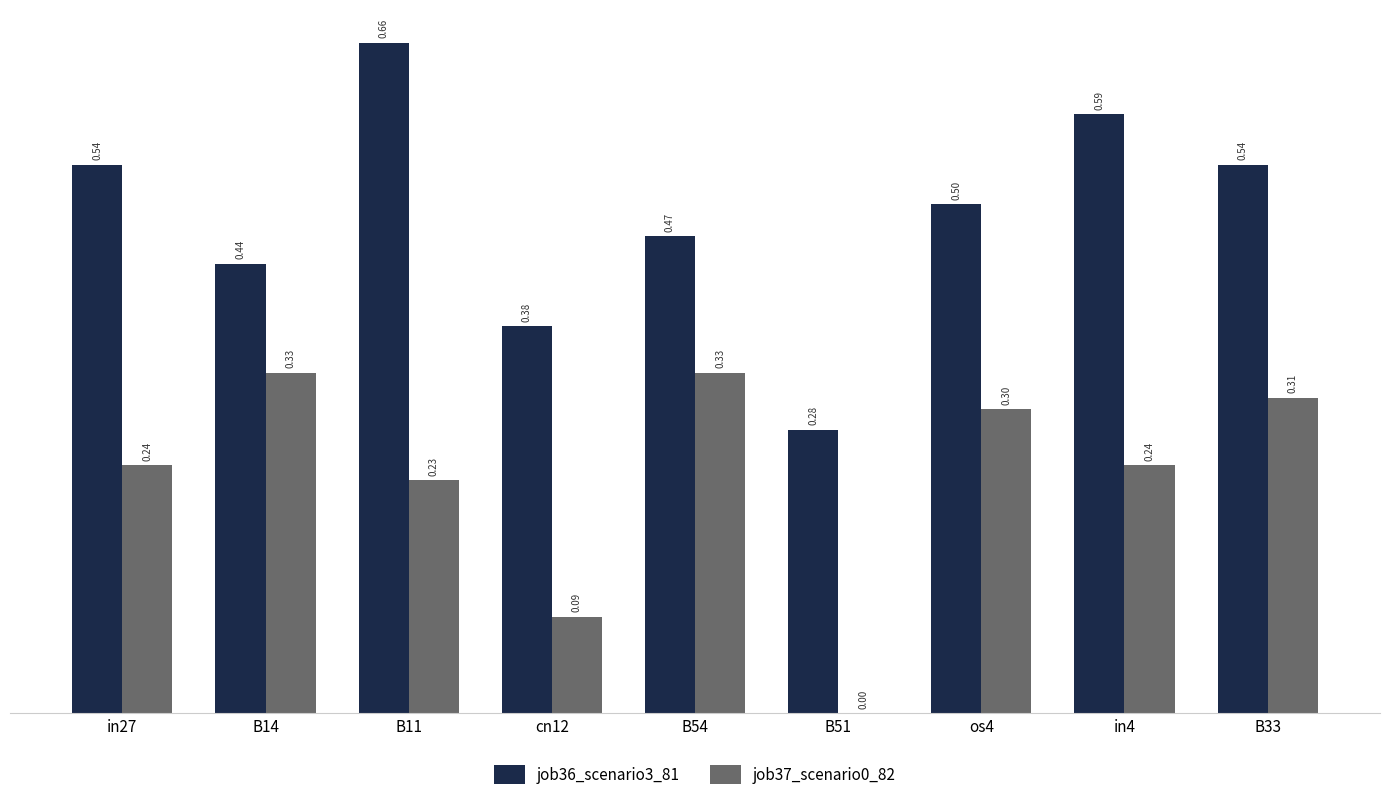

What is the total value across all series at in27?

0.8